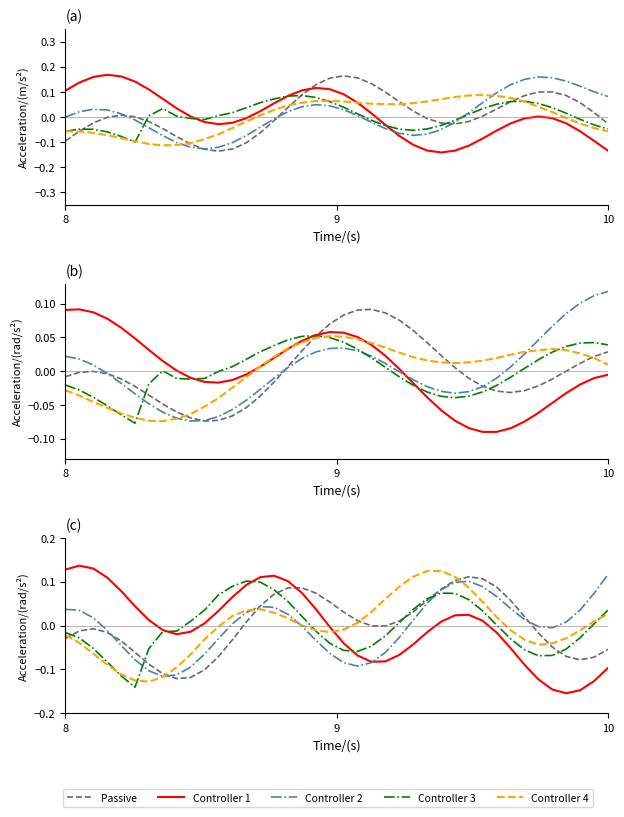

Is this an area chart (filled region under the line)?

No